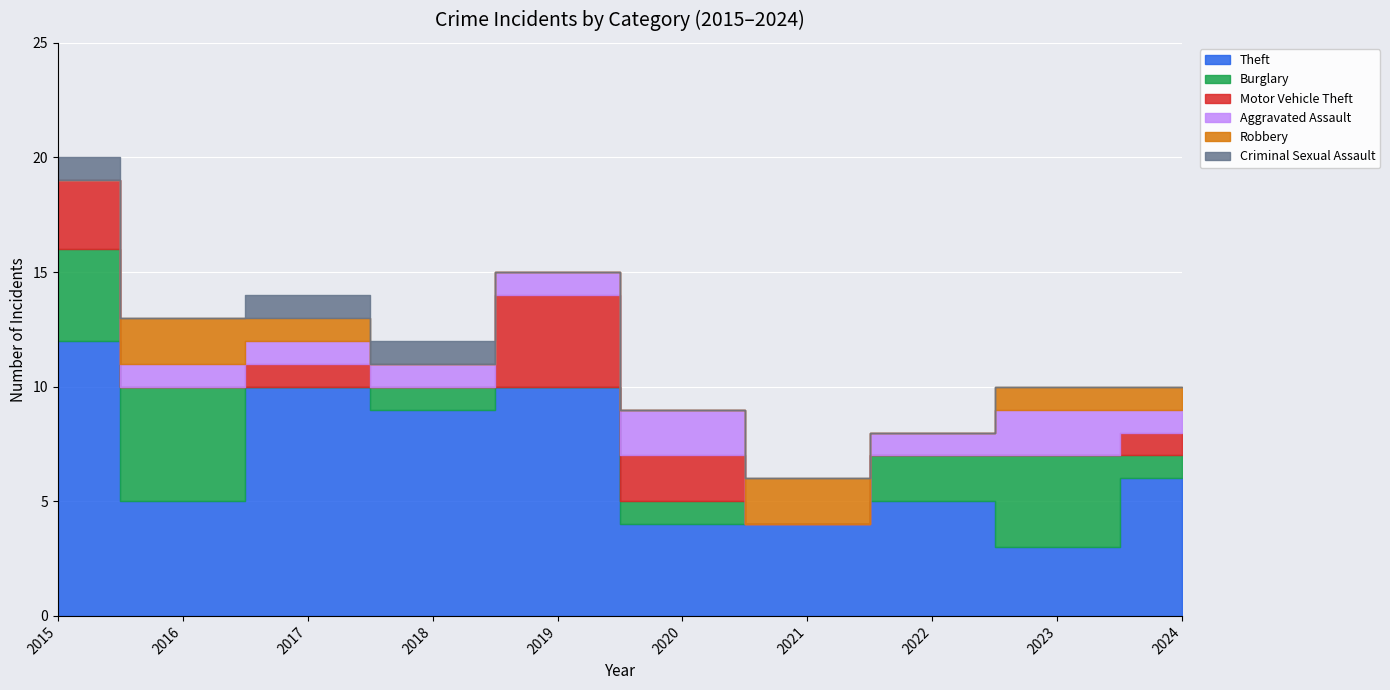

What are all the series names shown in the legend?

Theft, Burglary, Motor Vehicle Theft, Aggravated Assault, Robbery, Criminal Sexual Assault